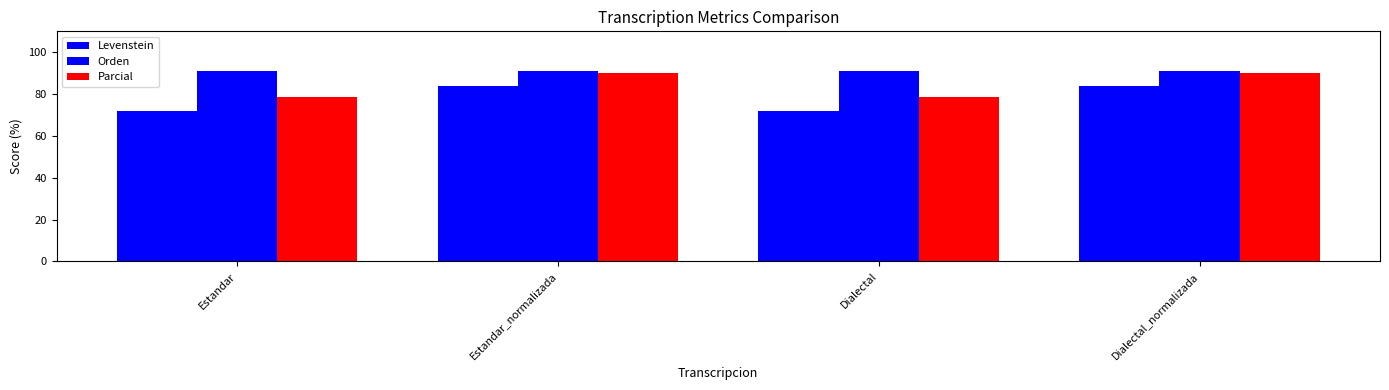

Are the bars grouped side by side (vs. stacked)?

Yes